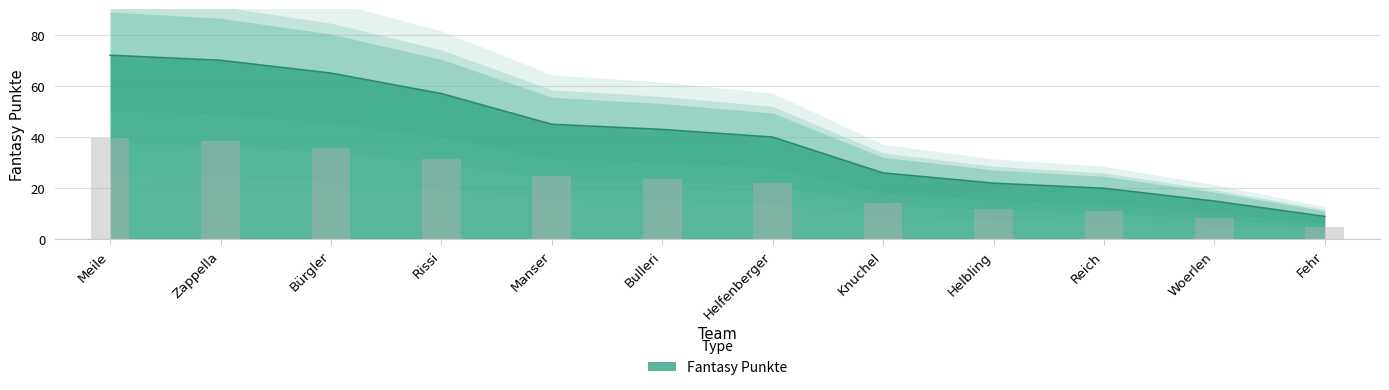

The value at Bulleri is 10. True or false?

False